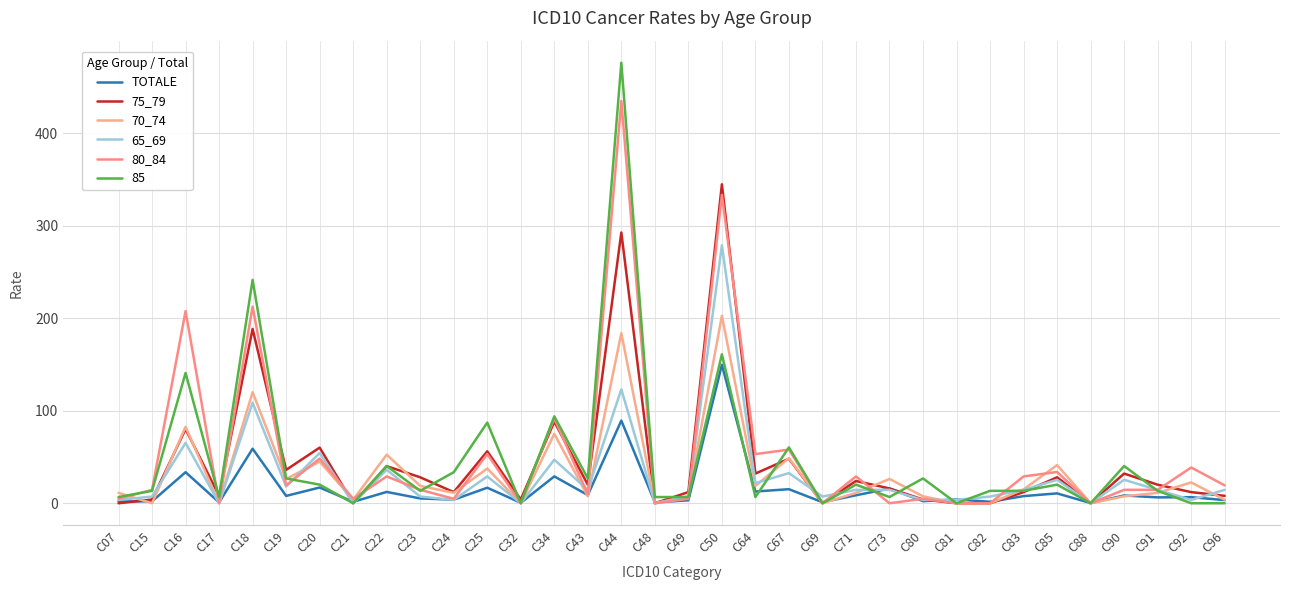

Read the 70_74 value at C22.

52.5